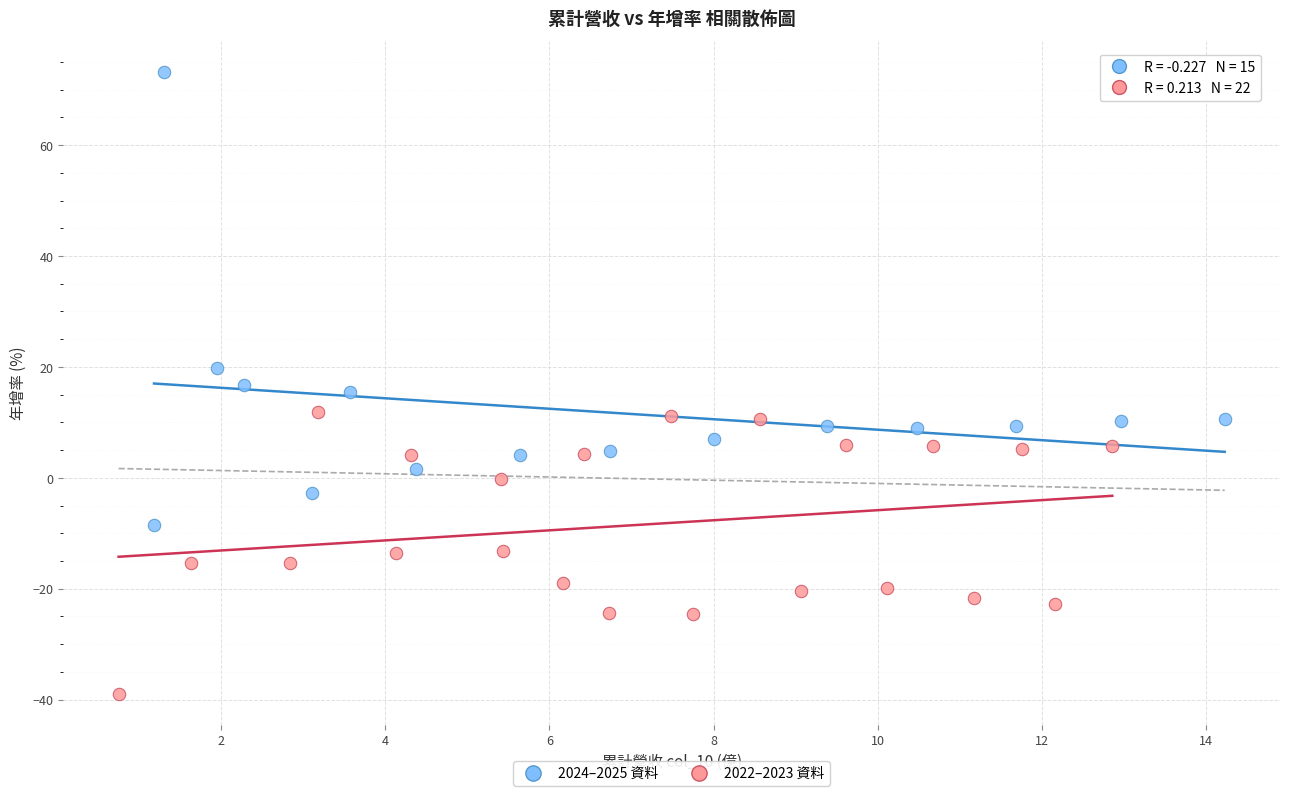

Which series contains the lowest Y value?

2022–2023 資料